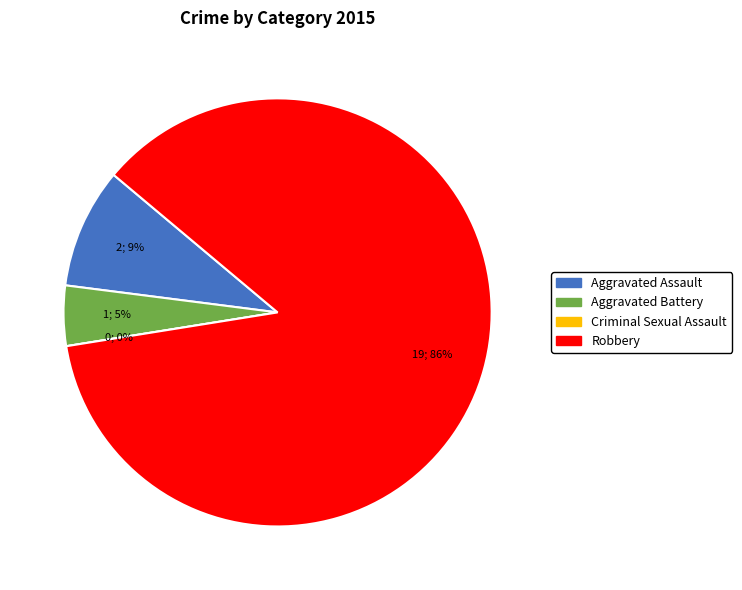

Is the sum of Criminal Sexual Assault and Aggravated Battery greater than half?

No